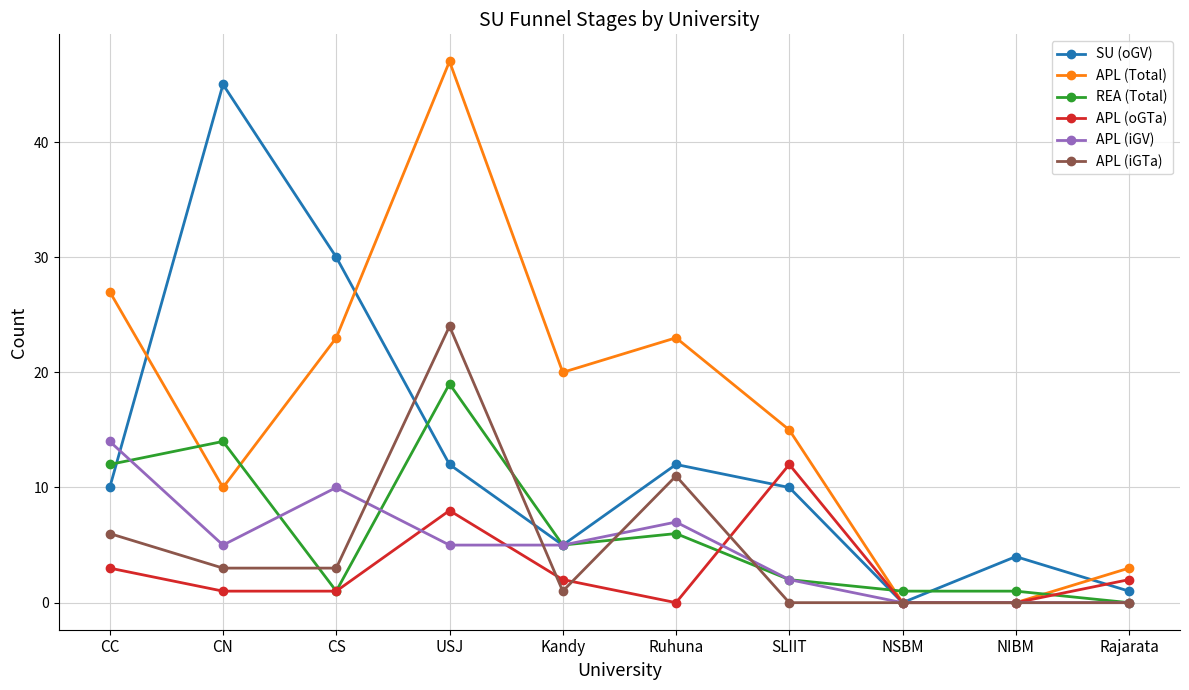

Is it true that APL (oGTa) equals -7 at NSBM?

False